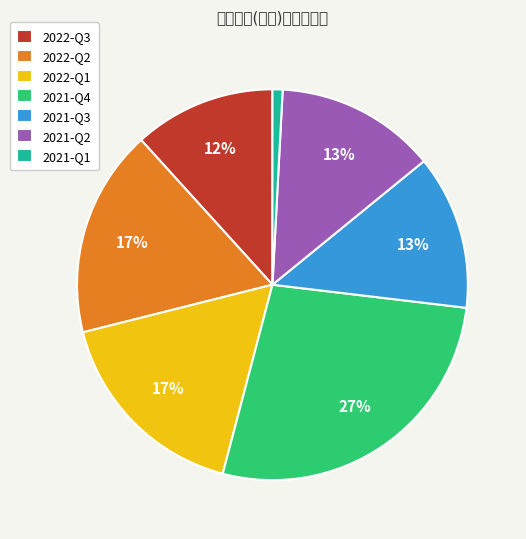

Rank the categories by value from lowest to highest.

2021-Q1, 2022-Q3, 2021-Q3, 2021-Q2, 2022-Q1, 2022-Q2, 2021-Q4